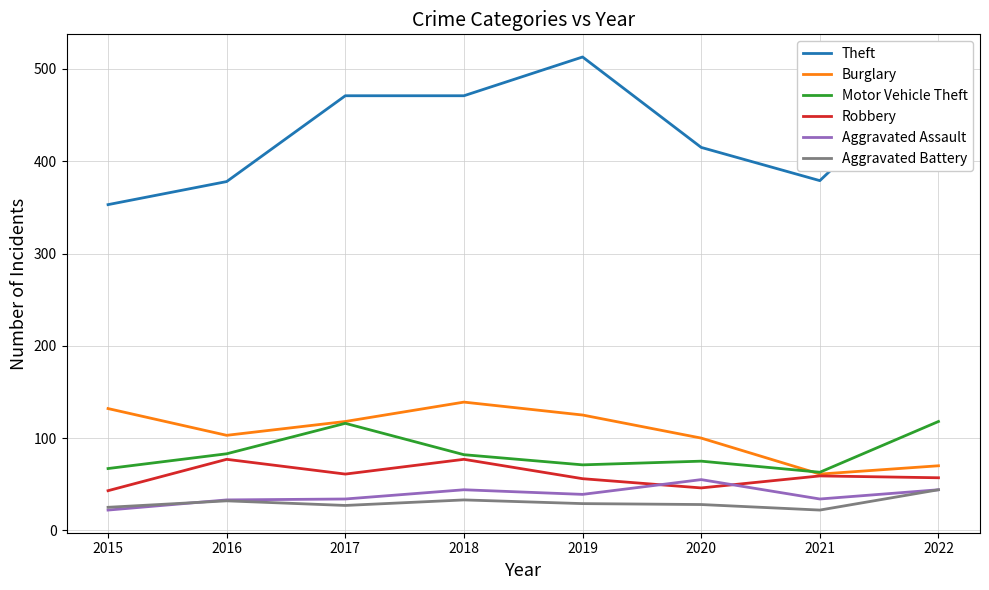

Read the Robbery value at 2015, to the nearest 10.

40